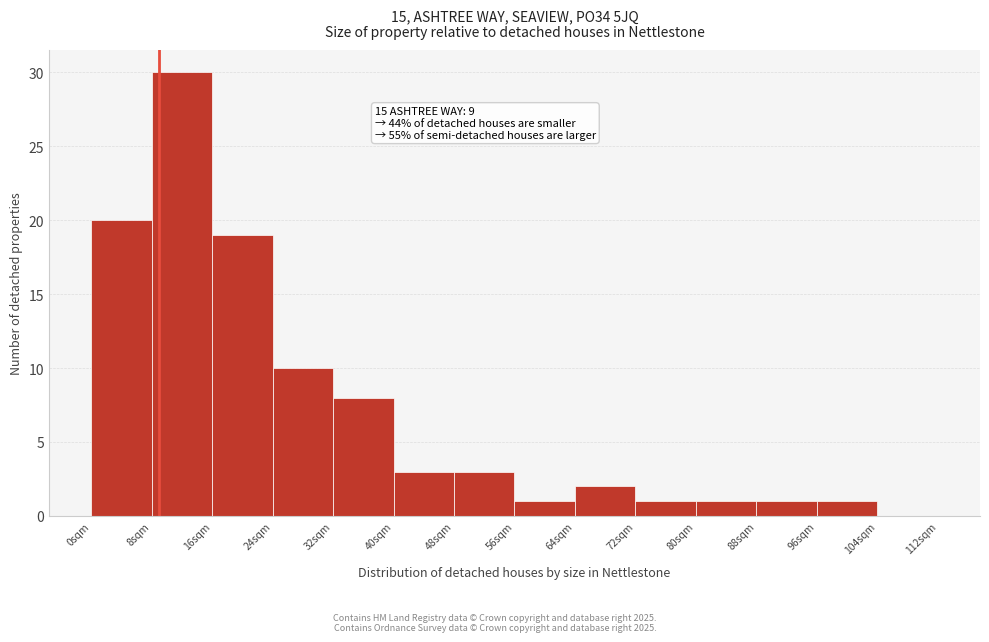

Which range on the x-axis has the tallest bar?

8 to 16